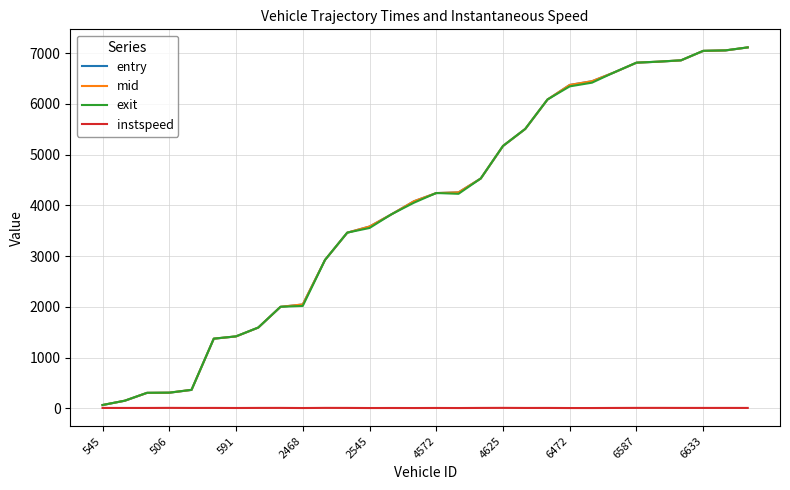

What is the greatest value displayed?

7115.2